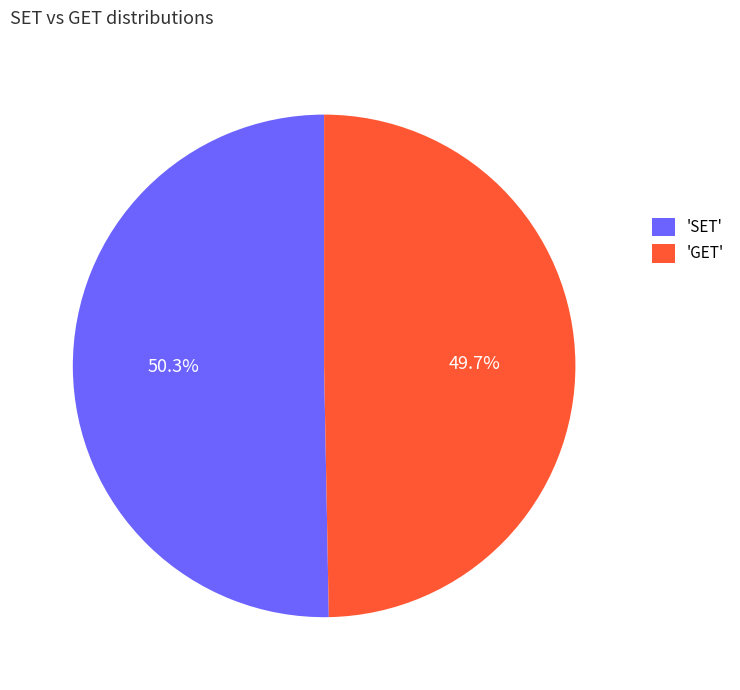

Is there a majority slice in this chart?

Yes